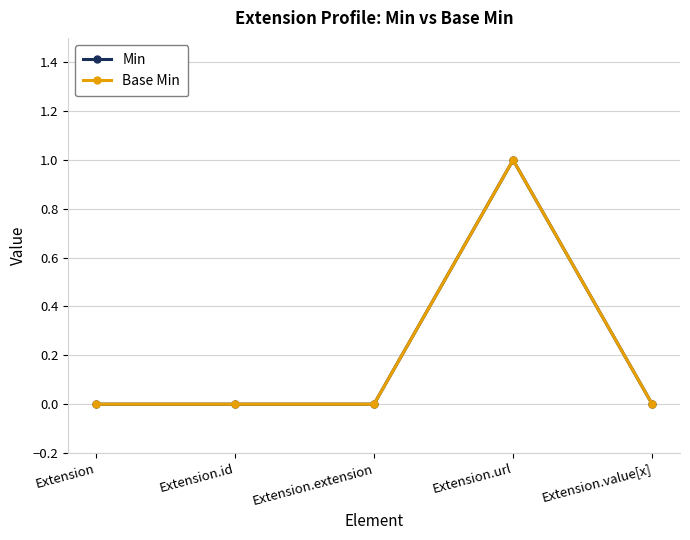

What are all the series names shown in the legend?

Min, Base Min